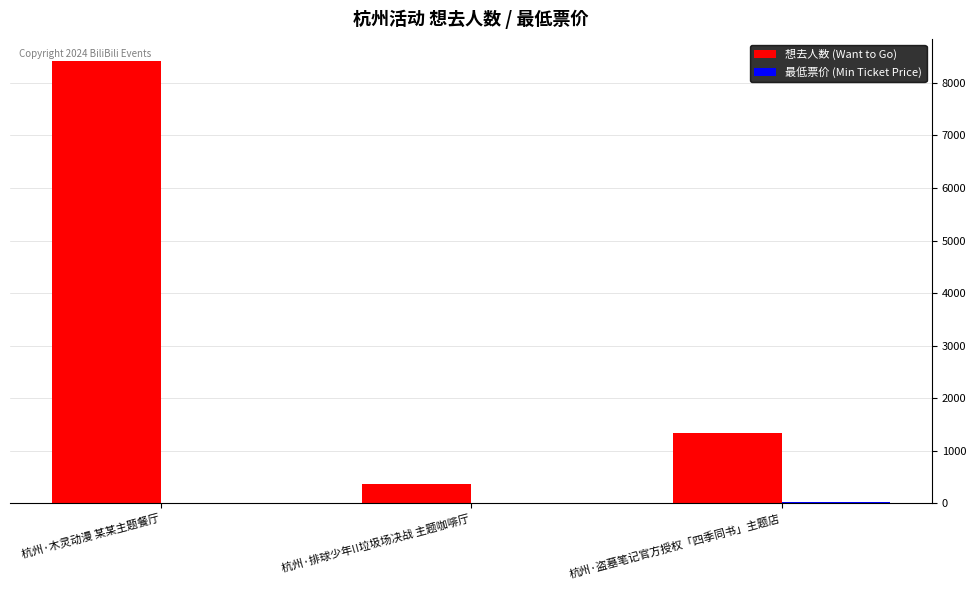

What is the difference between the 想去人数 (Want to Go) values at 杭州·木灵动漫 某某主题餐厅 and 杭州·盗墓笔记官方授权「四季同书」主题店?

7067